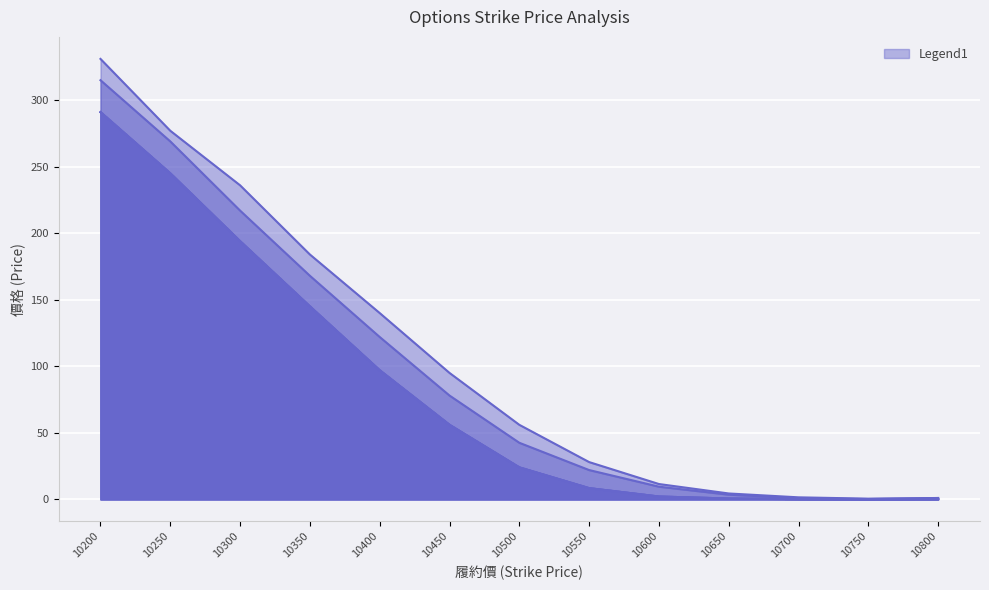

Does the chart display data point markers on the line(s)?

No